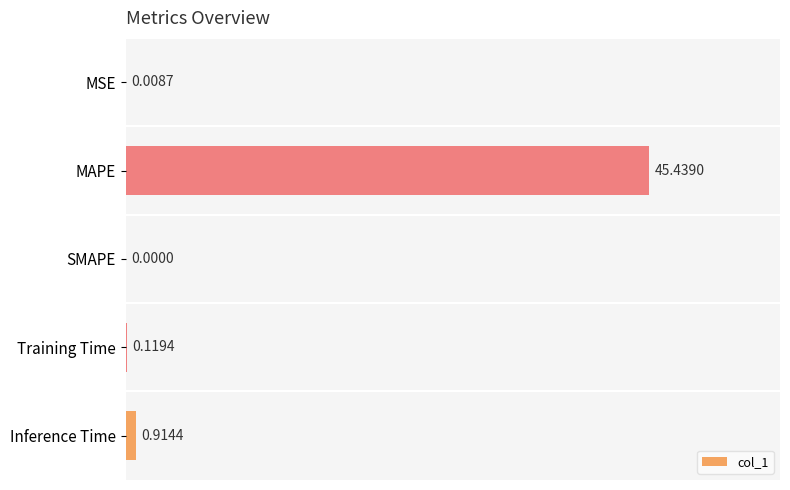

Which category has the highest value across all series?

MAPE